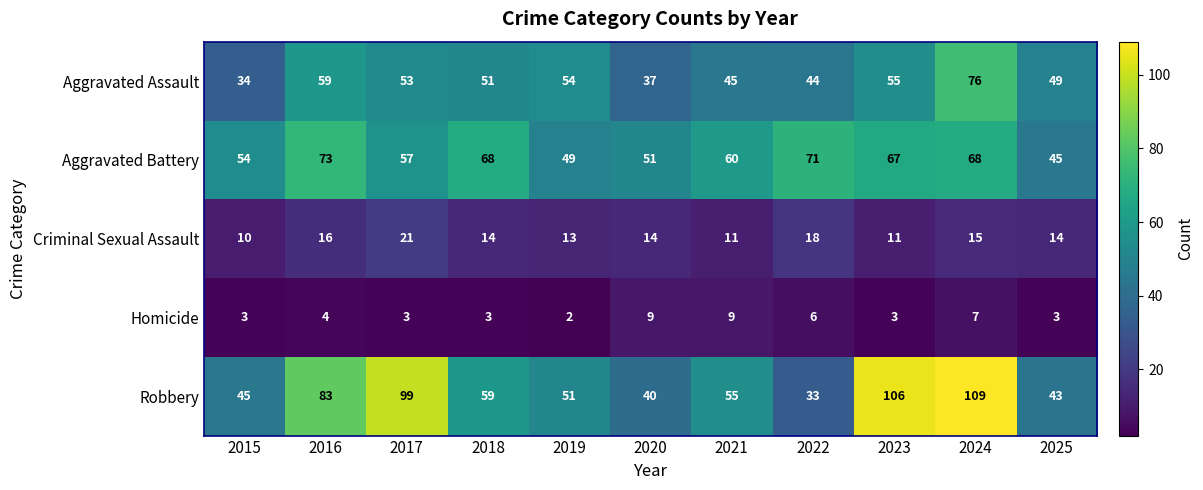

At how many categories does at least one series exceed 10?

11